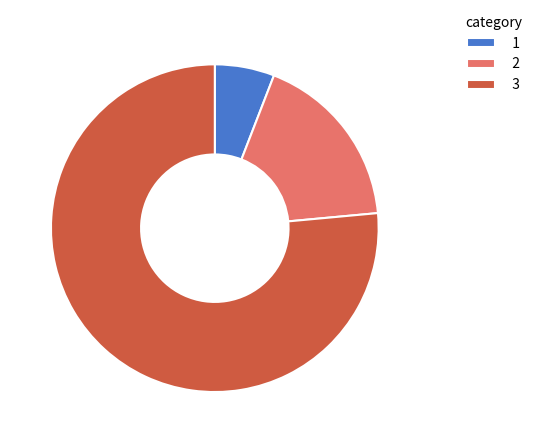

Rank the categories by value from lowest to highest.

1, 2, 3